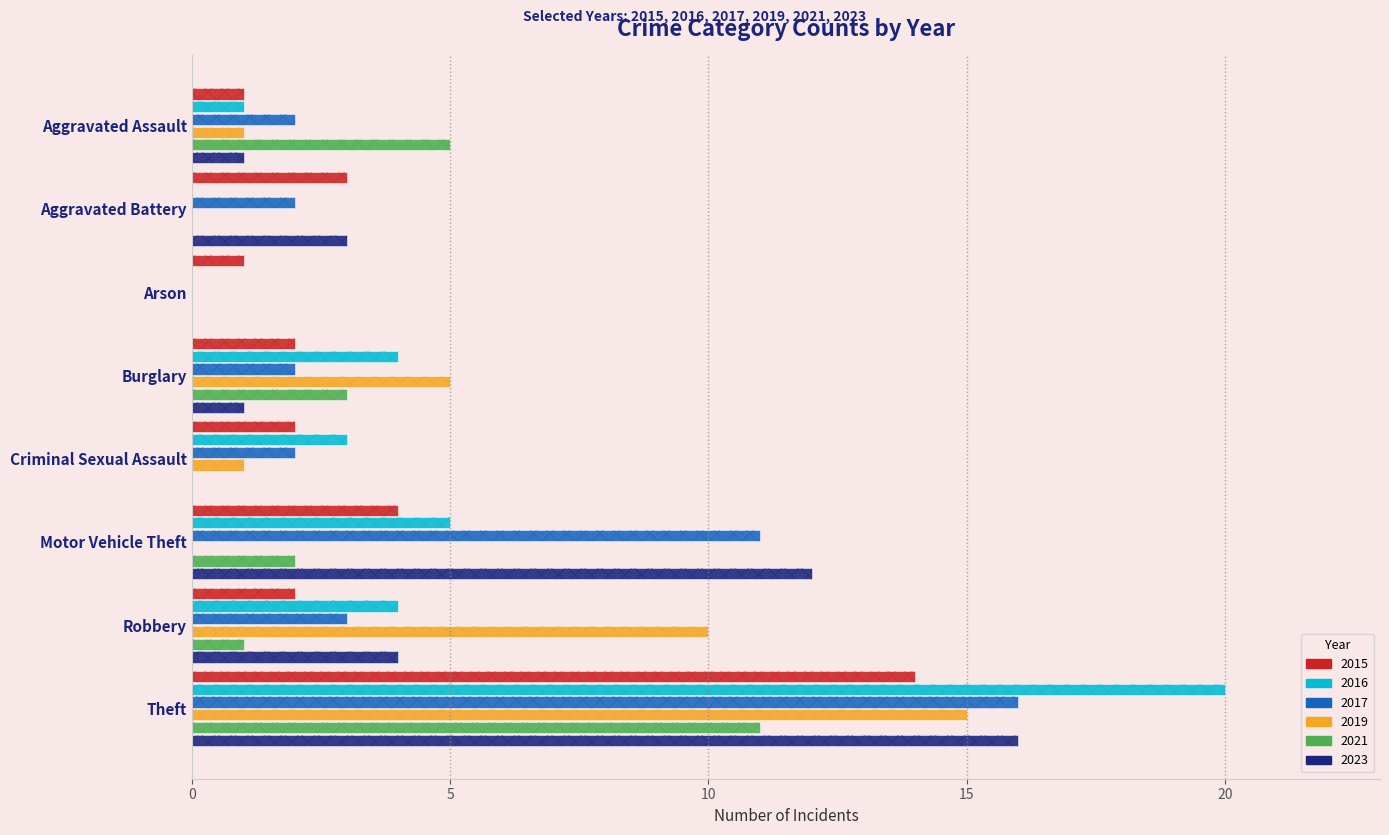

True or false: 2023 has a value of 4 at Motor Vehicle Theft.

False